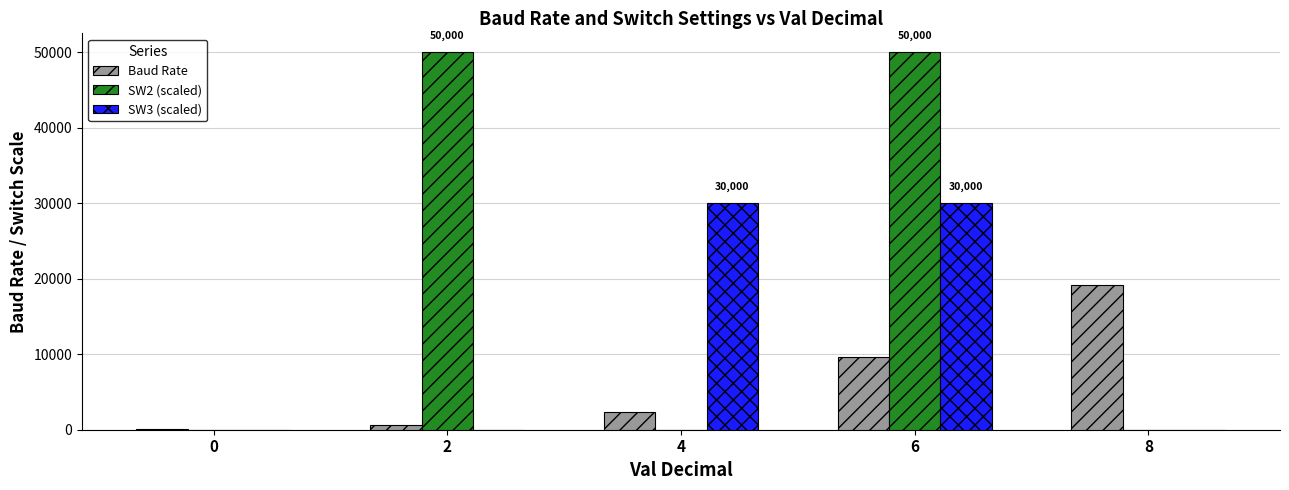

Is it true that Baud Rate equals 4247 at 4?

False